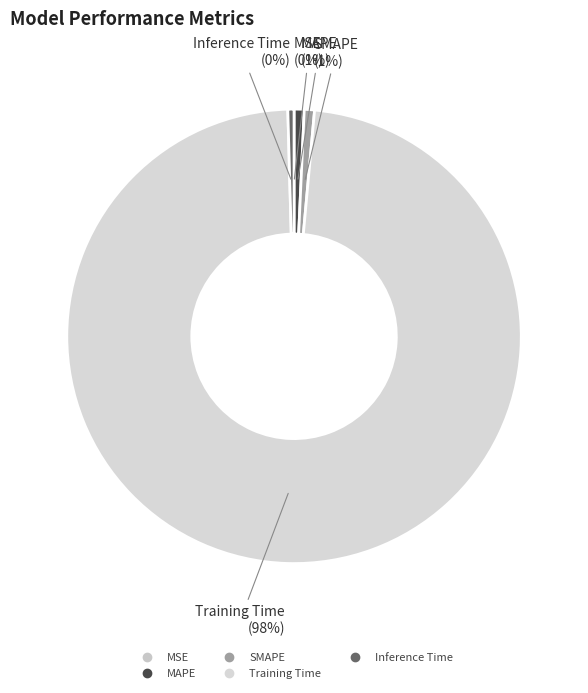

Which has a higher value, SMAPE or Training Time?

Training Time